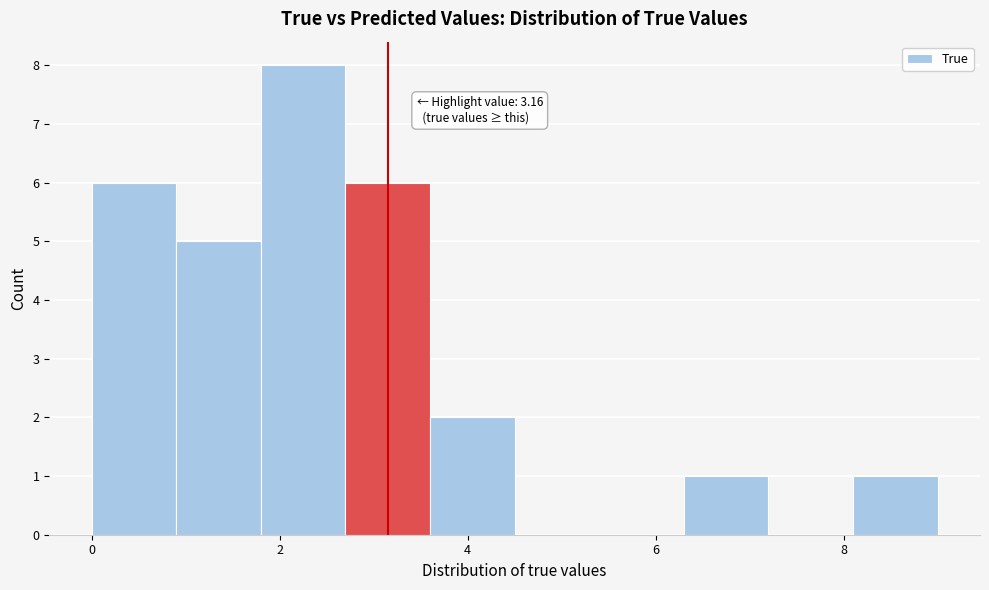

Over which range of the x-axis is the bar tallest?

1.8 to 2.7